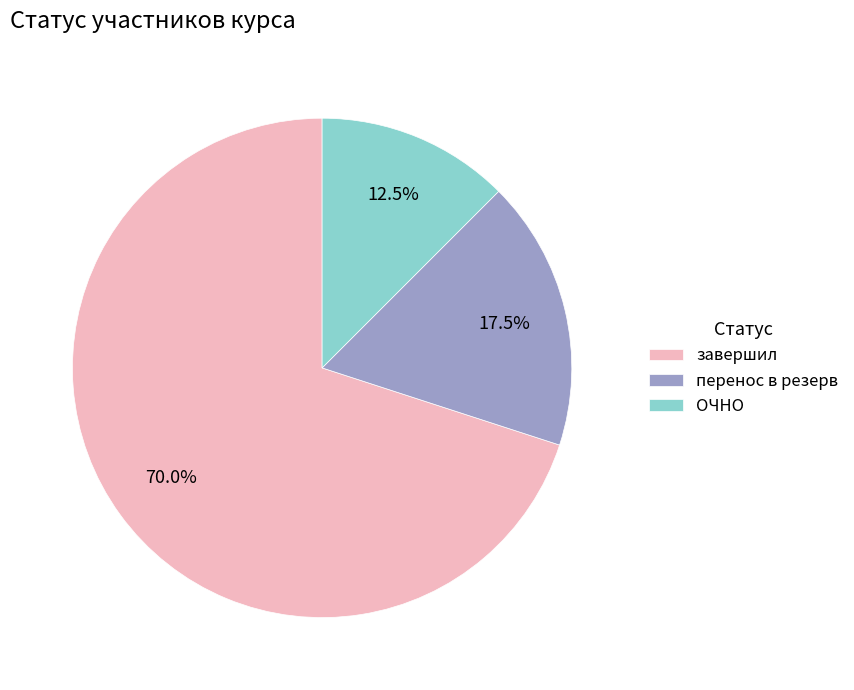

Does any single category account for the majority?

Yes